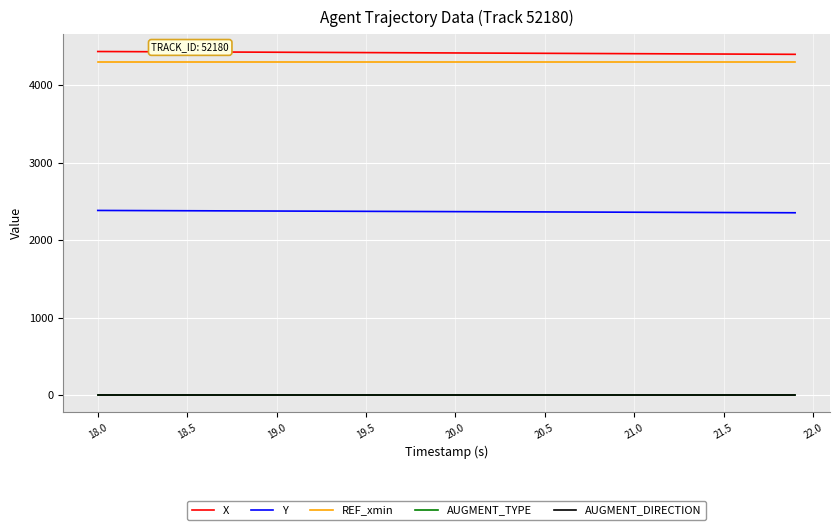

Is this an area chart (filled region under the line)?

No